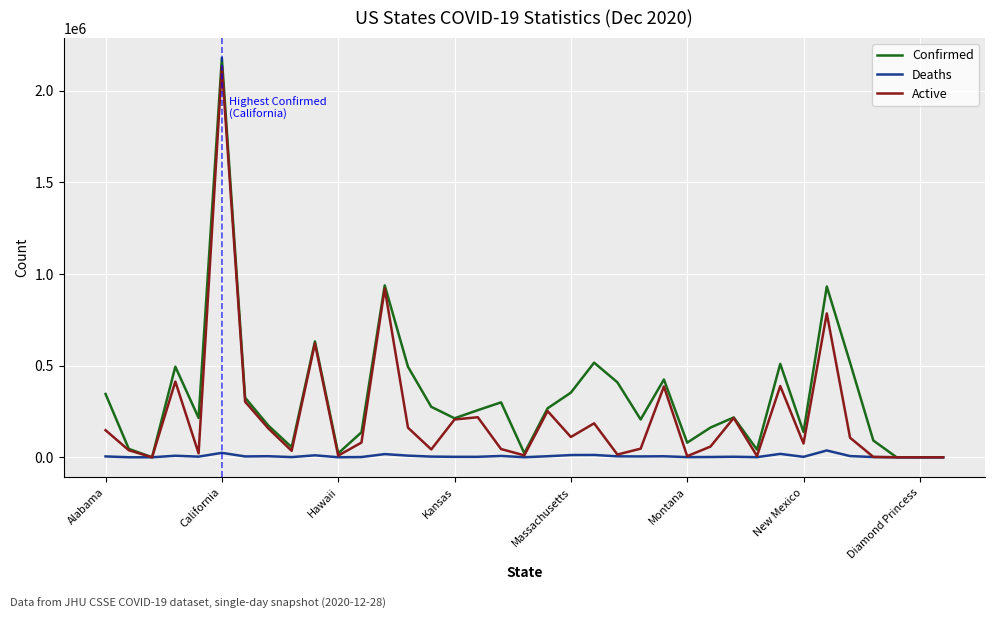

List the series in order of their overall mean, lowest first.

Deaths, Active, Confirmed